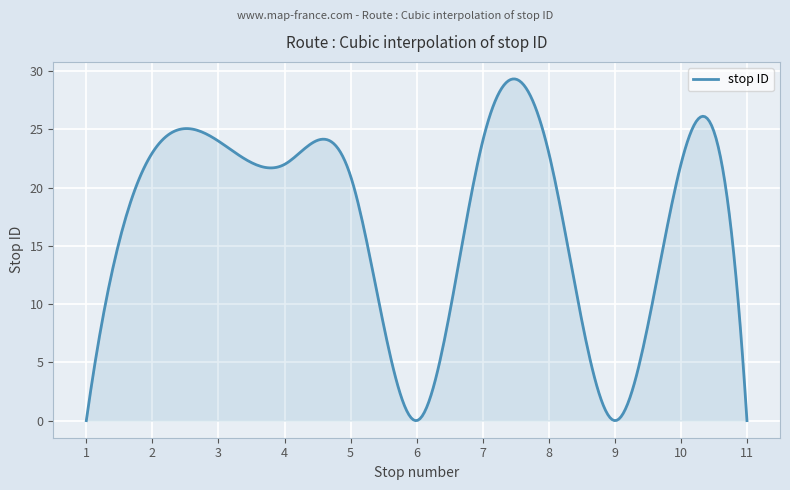

What is the value of the 10th point from the left?

22